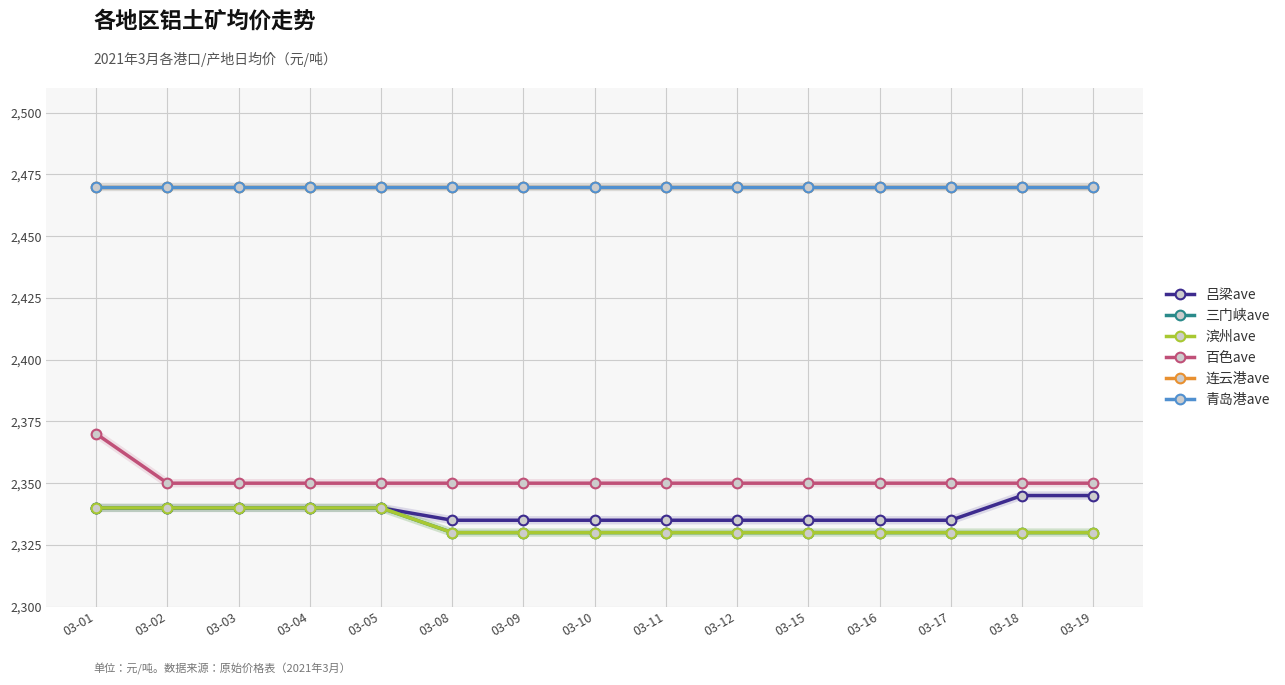

What value does the 青岛港ave series have at 03-12?

2470